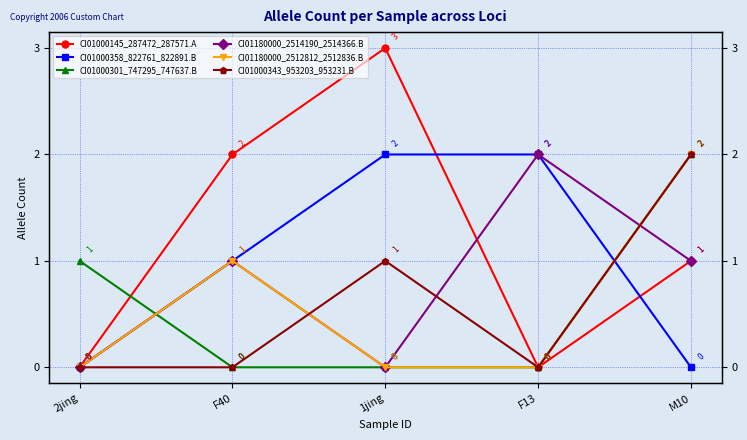

Reading left to right, what are all the values shown in this chart?

CI01000145_287472_287571.A: 0	2	3	0	1
CI01000358_822761_822891.B: 0	1	2	2	0
CI01000301_747295_747637.B: 1	0	0	0	2
CI01180000_2514190_2514366.B: 0	1	0	2	1
CI01180000_2512812_2512836.B: 0	1	0	0	2
CI01000343_953203_953231.B: 0	0	1	0	2